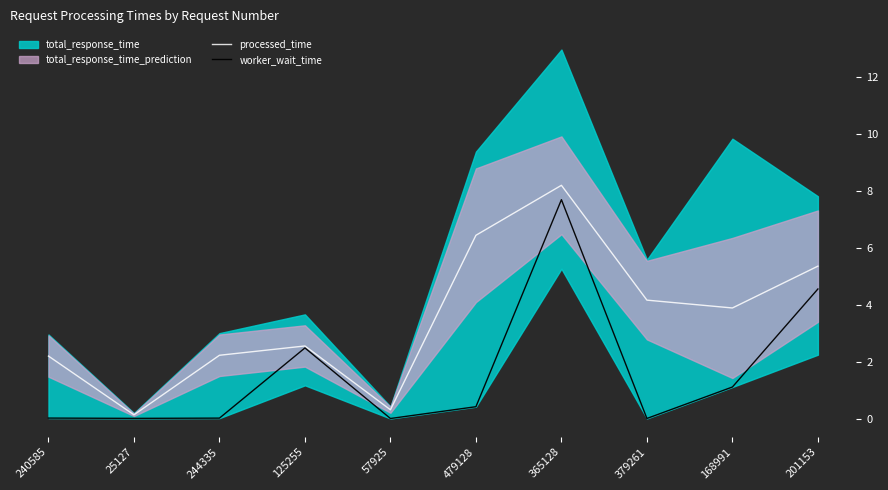

What is the total value across all series at 479128?

6.9